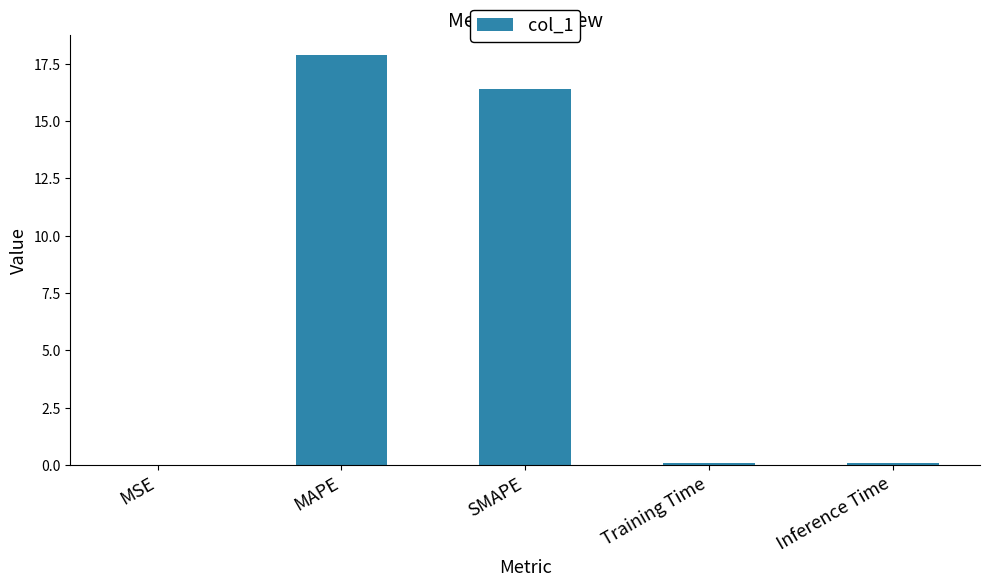

Which has a higher value, SMAPE or MAPE?

MAPE